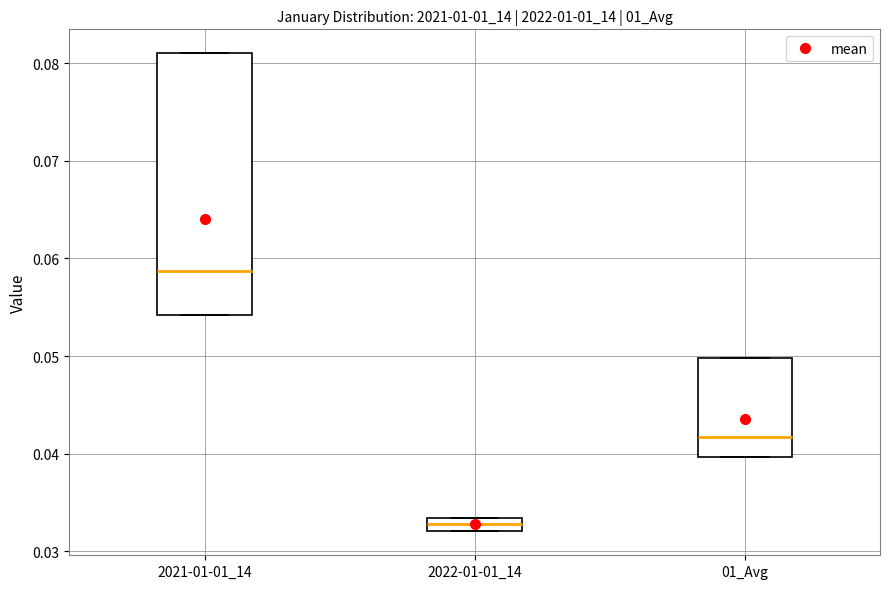

Which box has the lowest median line?

2022-01-01_14